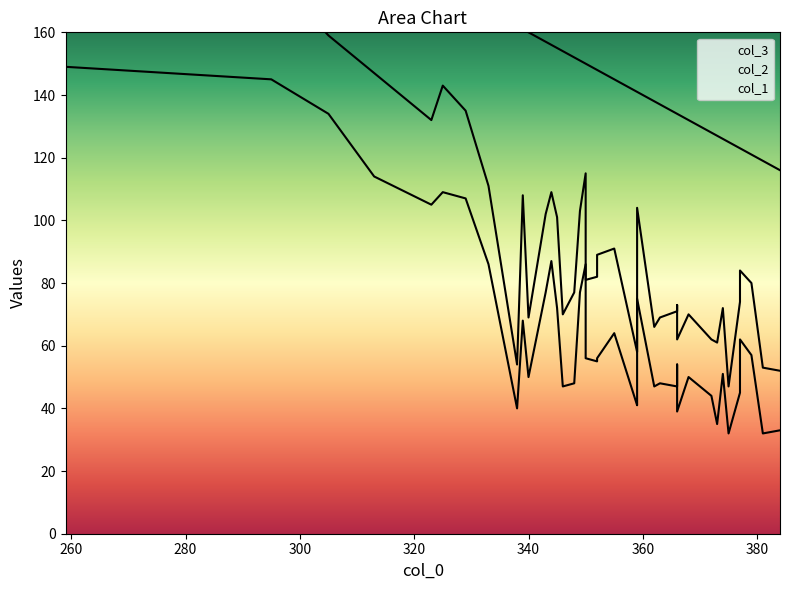

What are all the series names shown in the legend?

col_3, col_2, col_1